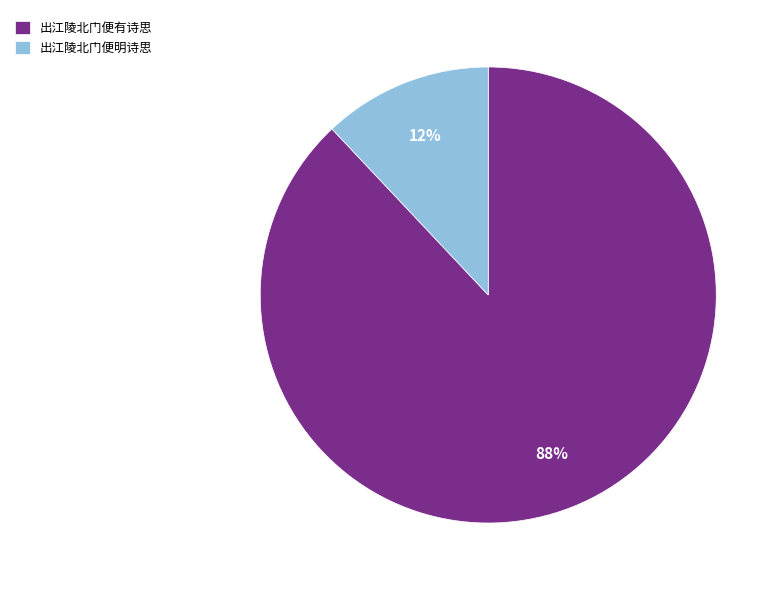

Is it true that 出江陵北门便有诗思 is 93% of the pie?

False